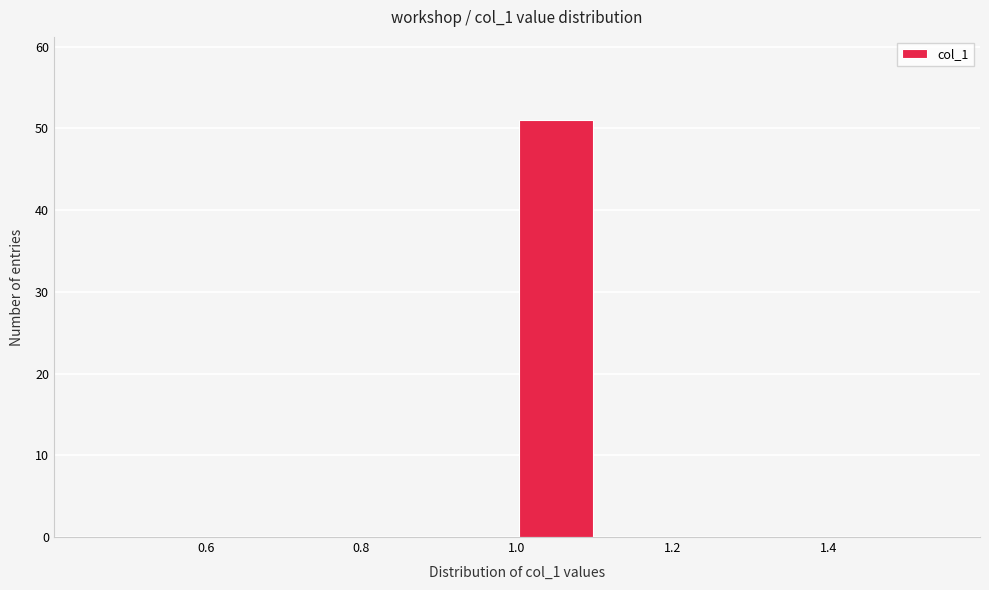

Reading left to right, transcribe this chart: for each bar, give the range it covers on the x-axis and its height. The values are not printed on the chart, so give them approximately, as read against the axis.

0.5 to 0.6: 0
0.6 to 0.7: 0
0.7 to 0.8: 0
0.8 to 0.9: 0
0.9 to 1.0: 0
1.0 to 1.1: 51
1.1 to 1.2: 0
1.2 to 1.3: 0
1.3 to 1.4: 0
1.4 to 1.5: 0